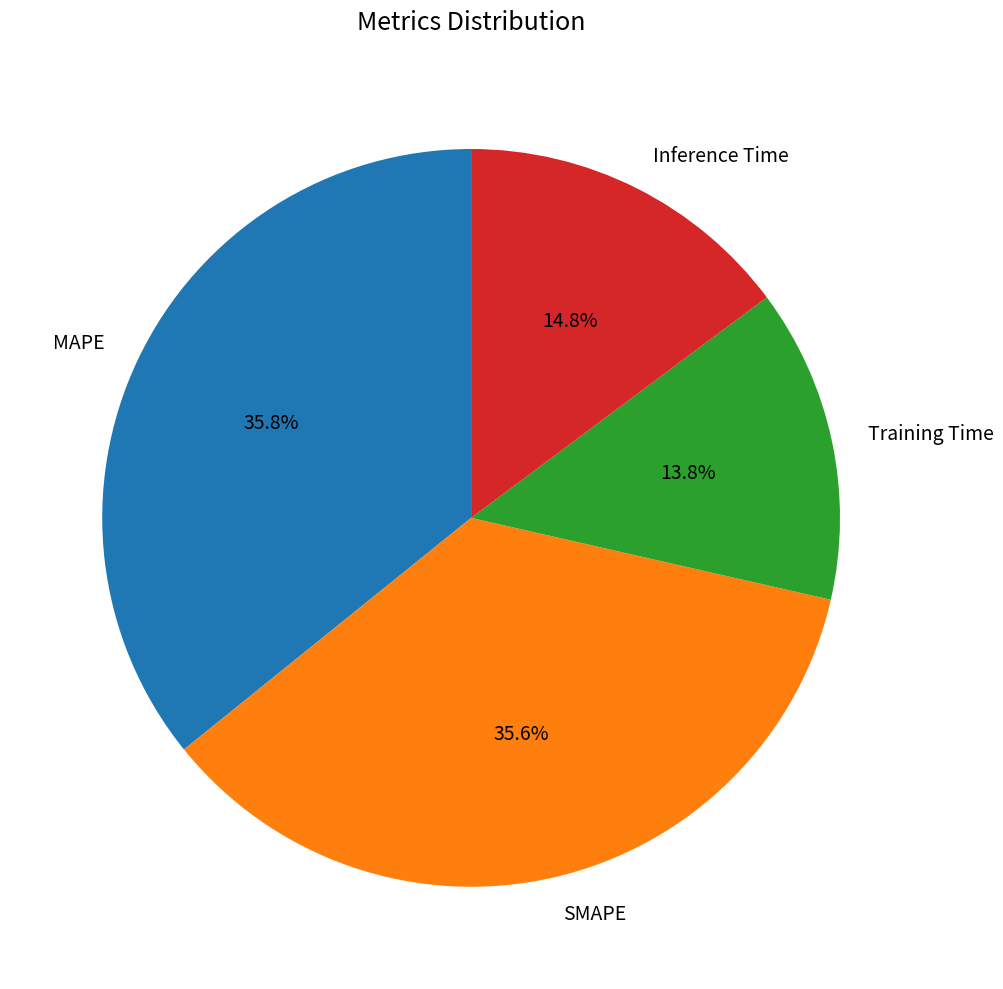

To the nearest percent, what is the average slice percentage?

25%